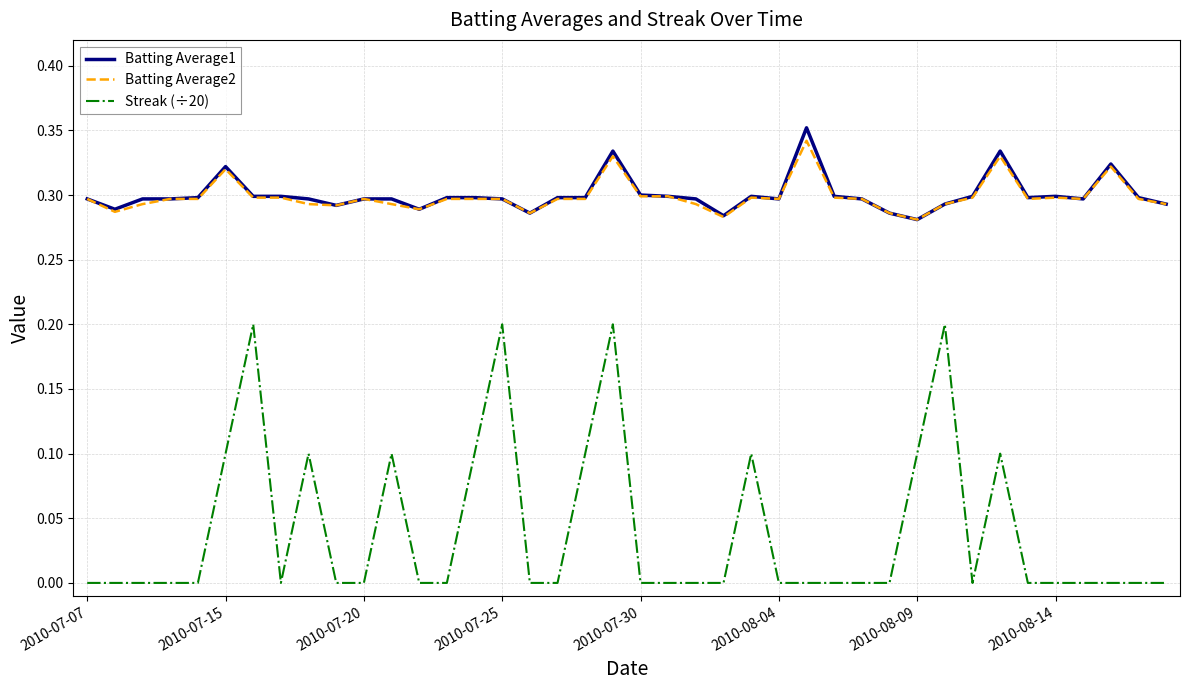

True or false: Streak (÷20) and Batting Average2 intersect in this chart.

False